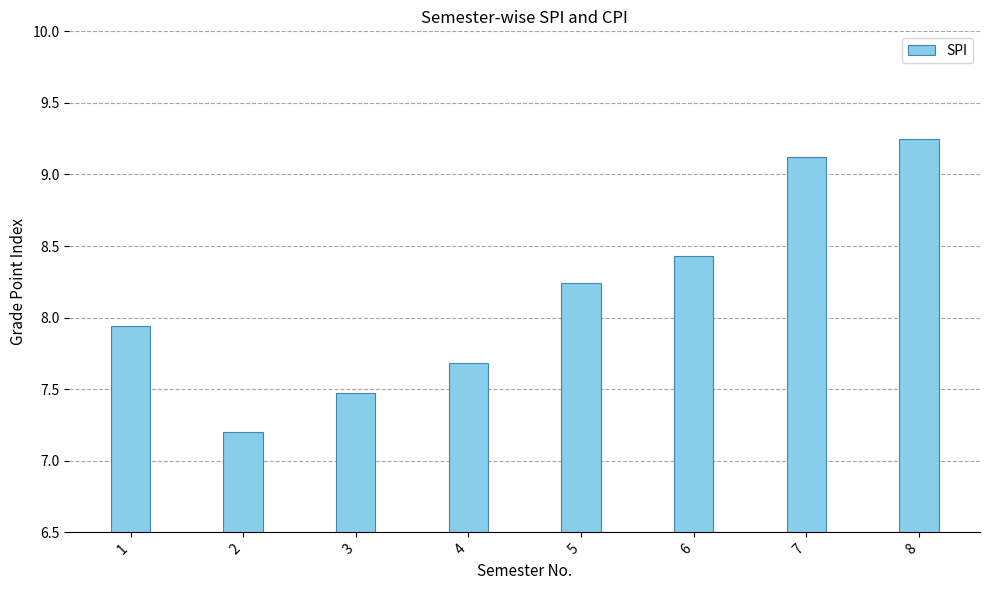

How many bars are there in total?

8